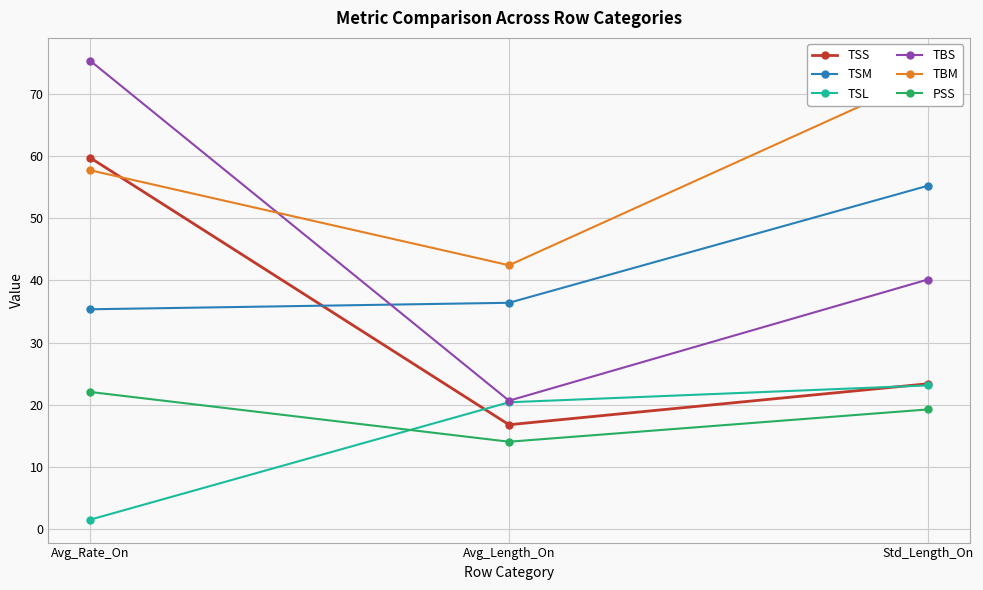

What is the difference between the maximum and minimum values in the TSS series?

42.9